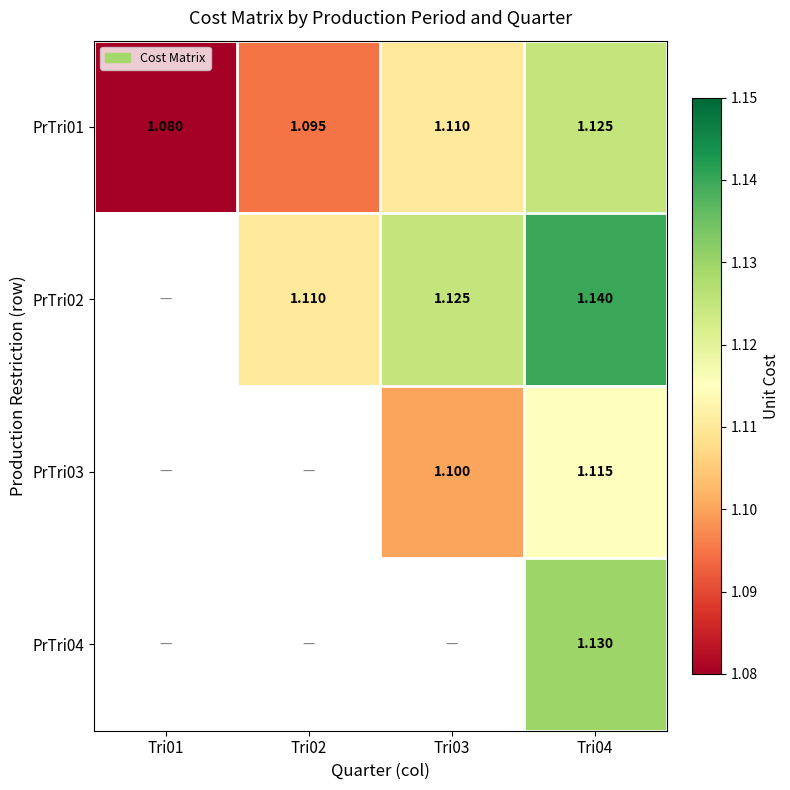

Count the PrTri01 values in the range 1 to 2.

4